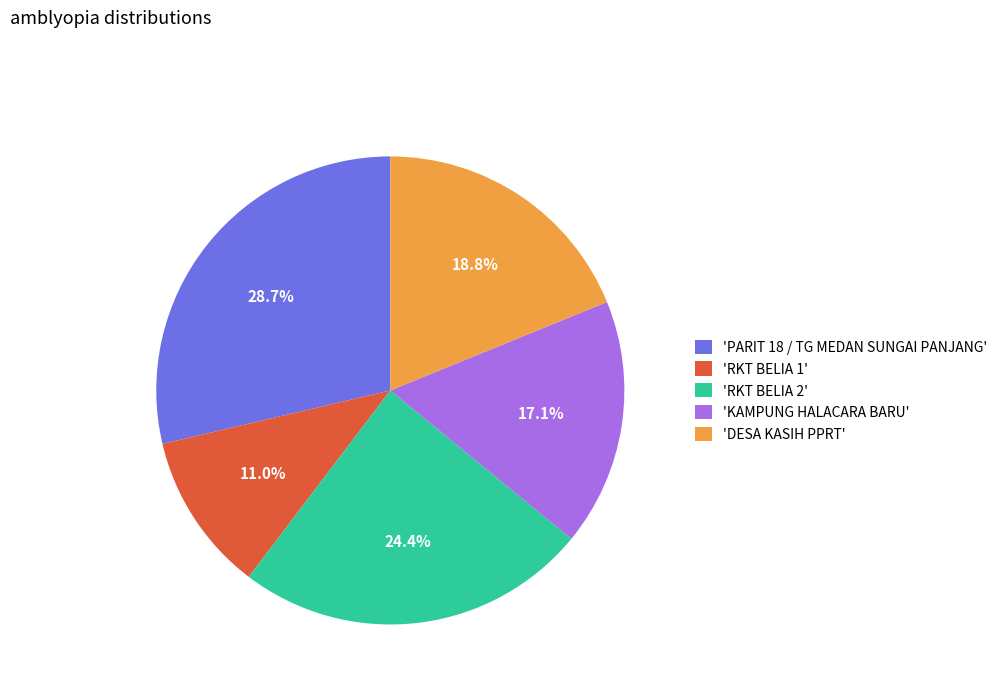

Which category has the biggest portion of the pie?

'PARIT 18 / TG MEDAN SUNGAI PANJANG'